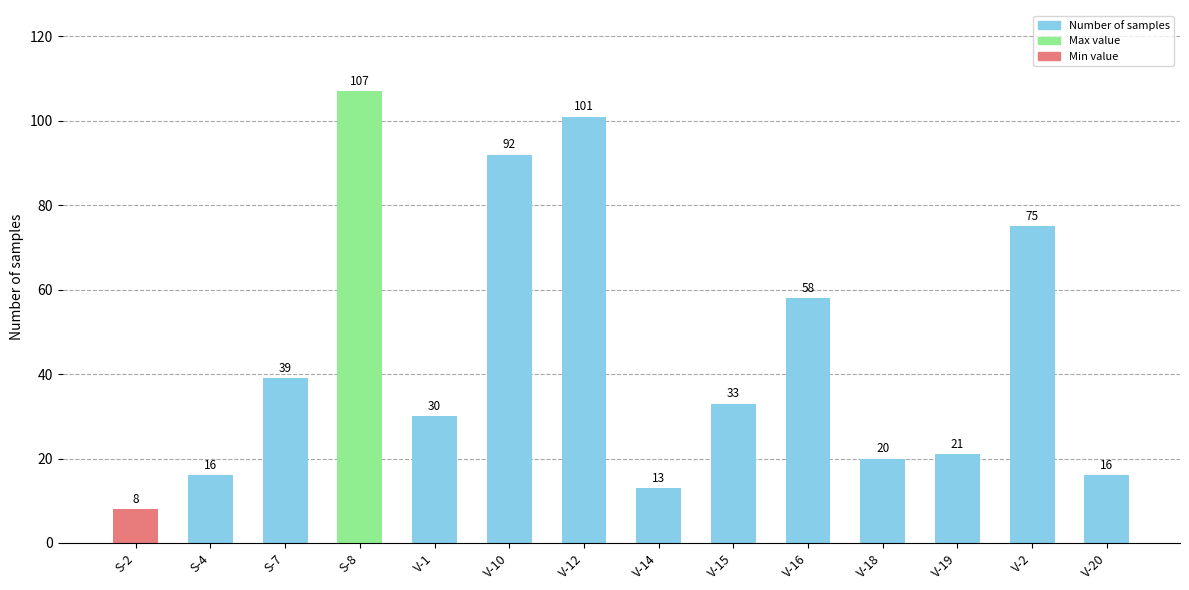

Reading right to left, what are all the values shown in this chart?

16	75	21	20	58	33	13	101	92	30	107	39	16	8